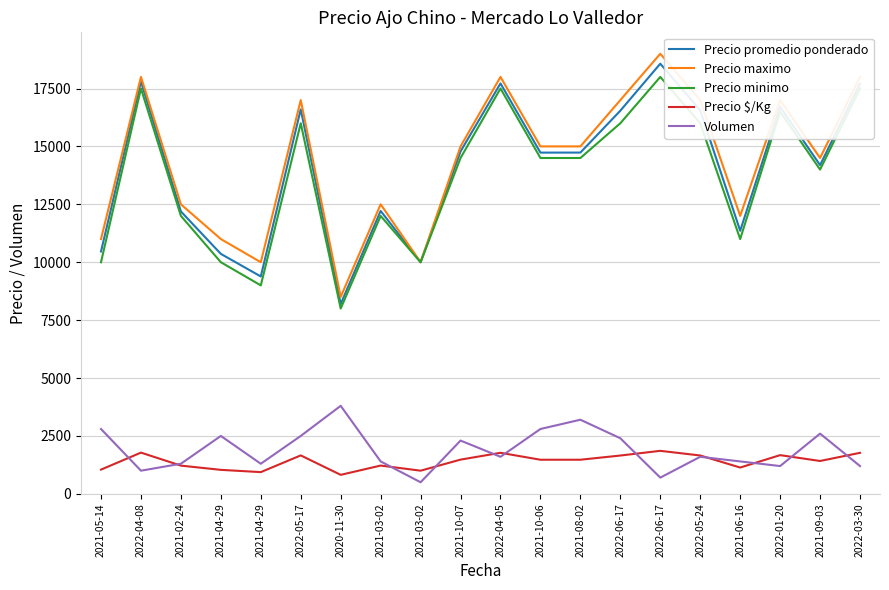

How many lines are shown in the chart?

5